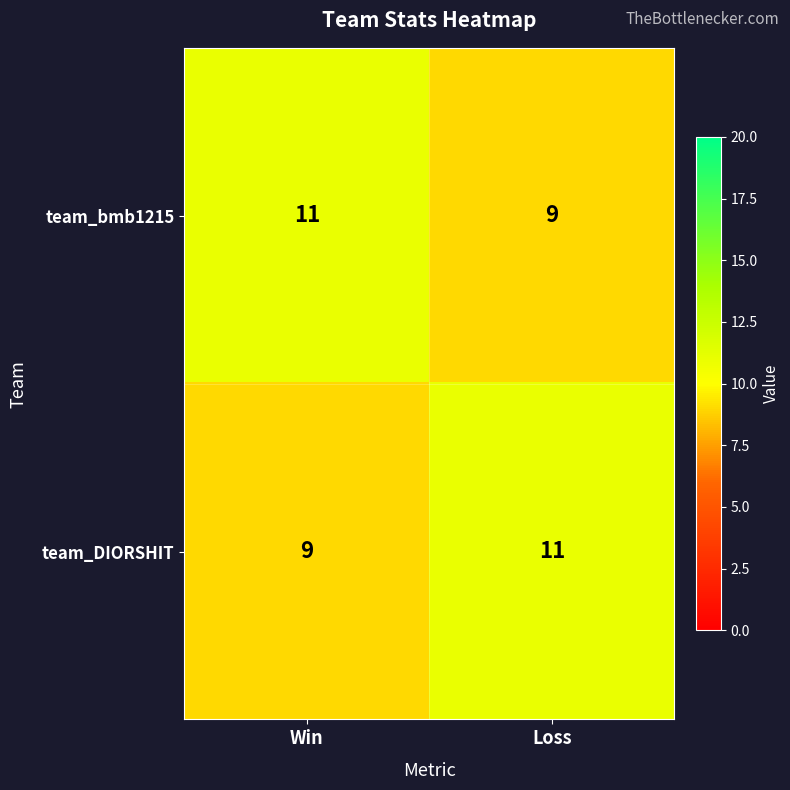

Rank the categories by team_DIORSHIT value from lowest to highest.

Win, Loss